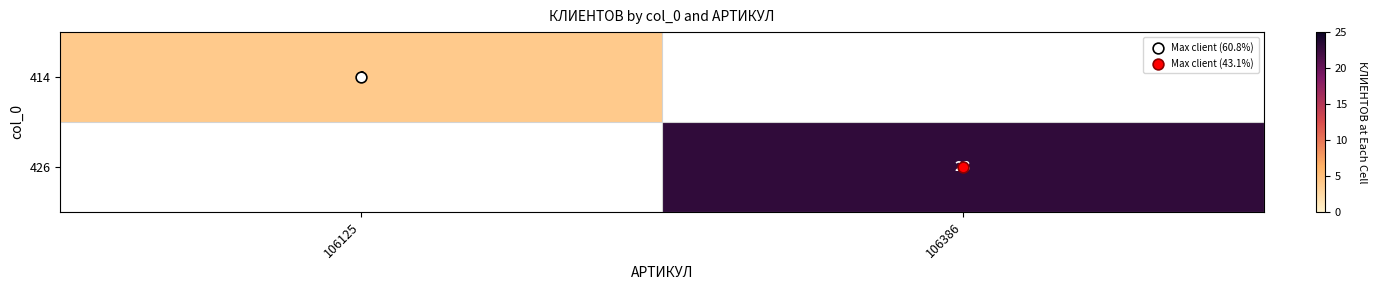

List the labels in order of 414 value, smallest first.

106125, 106386